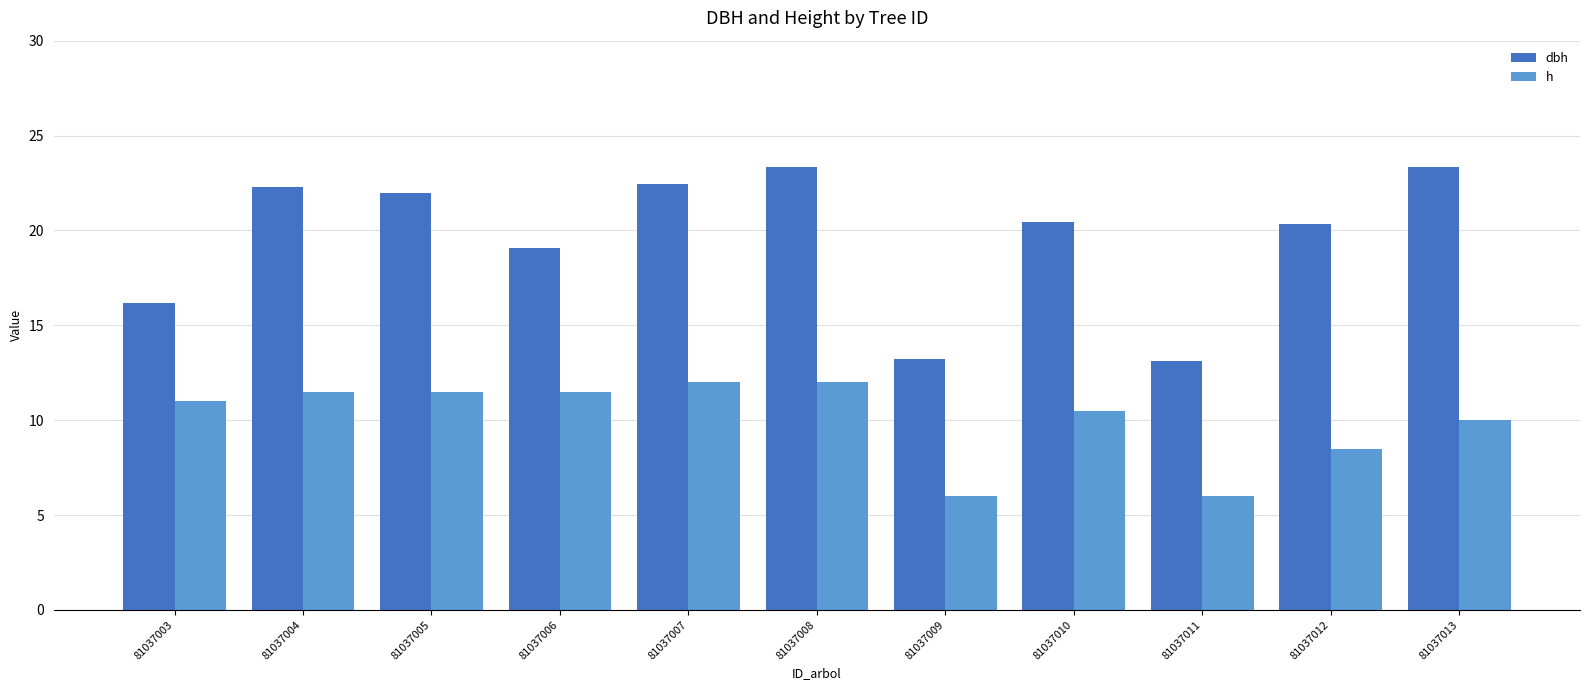

Count the number of categories in the chart.

11